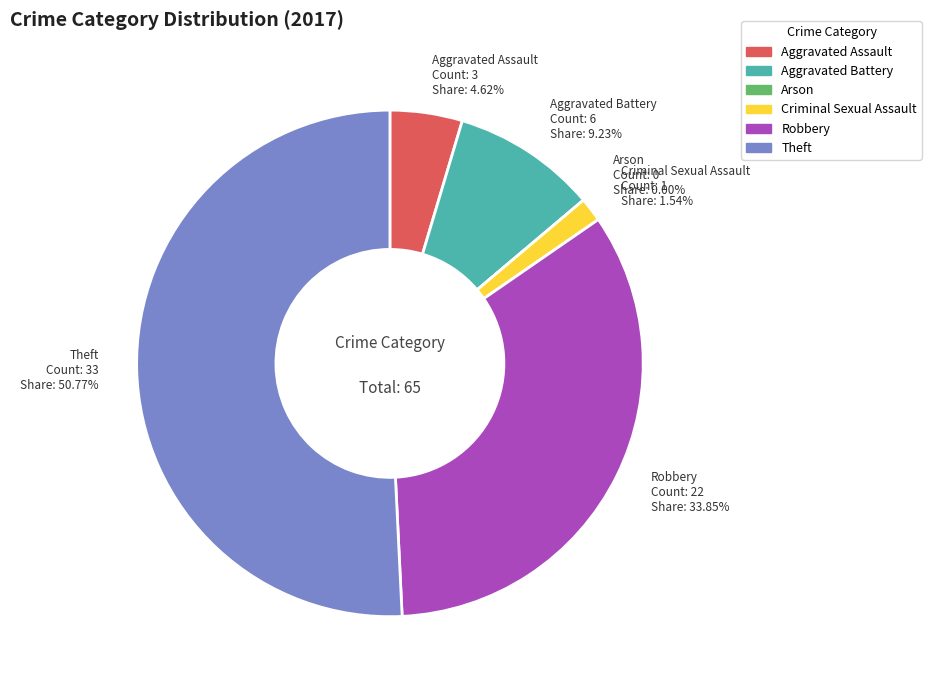

To the nearest percent, what is the difference between the largest and smallest slice percentages?

51%